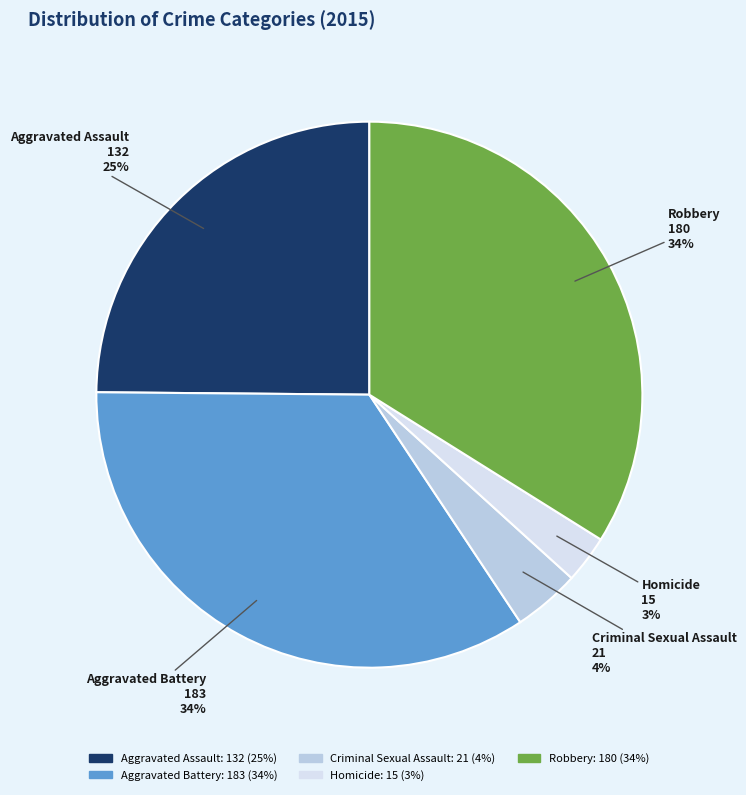

What is the smallest slice in the pie chart?

Homicide